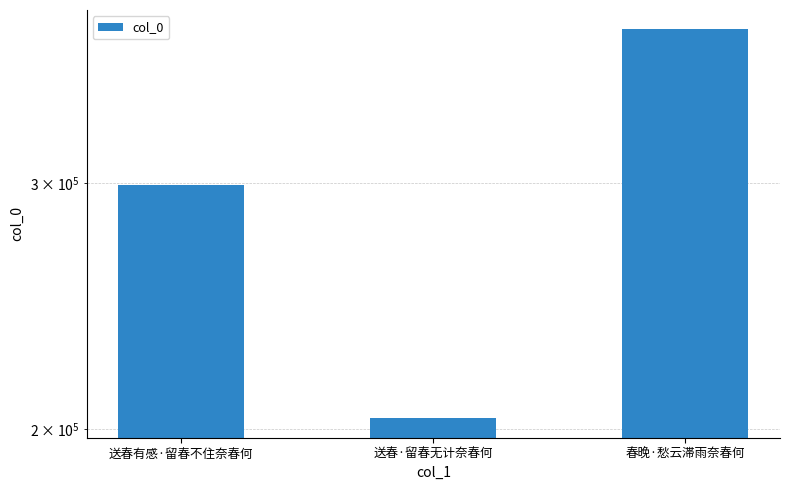

How many values are between 203602 and 386642?

3